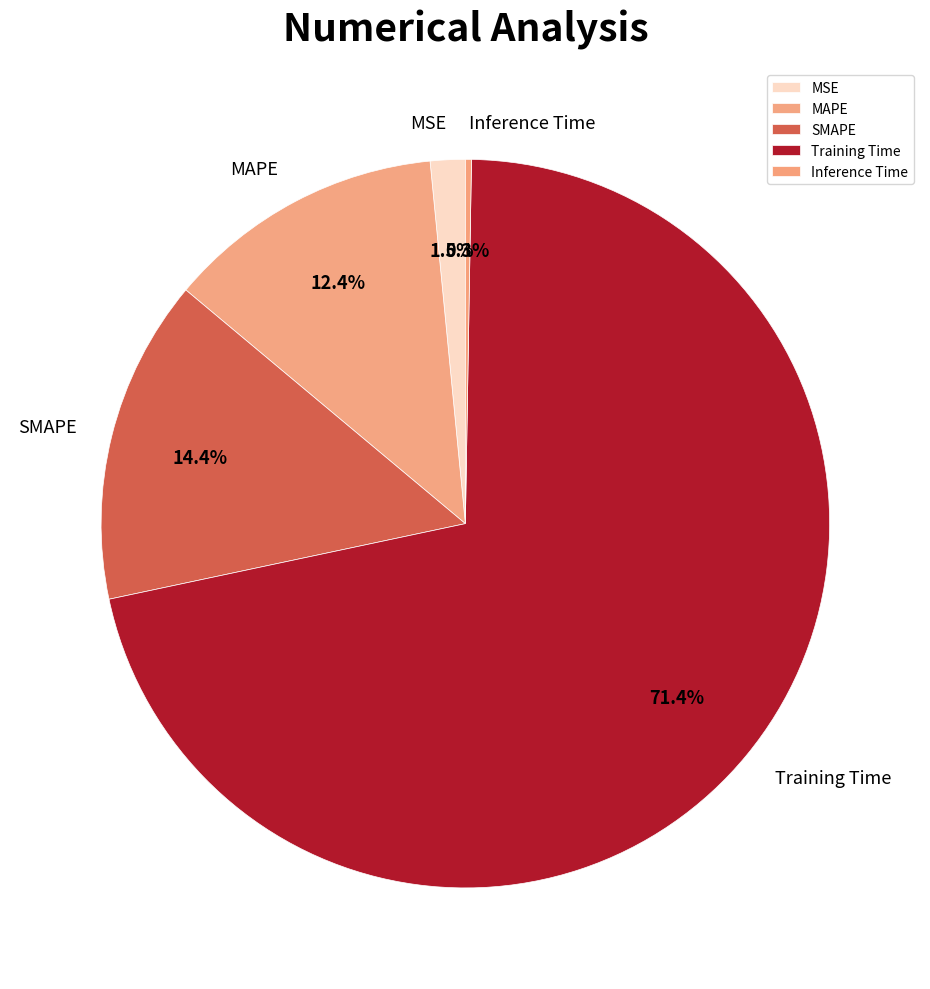

Is it true that SMAPE is 8% of the pie?

False